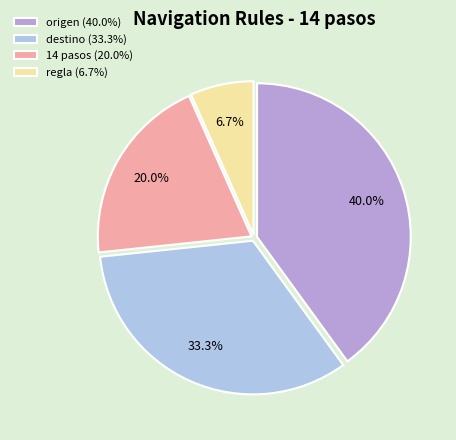

How many segments does this pie chart have?

4